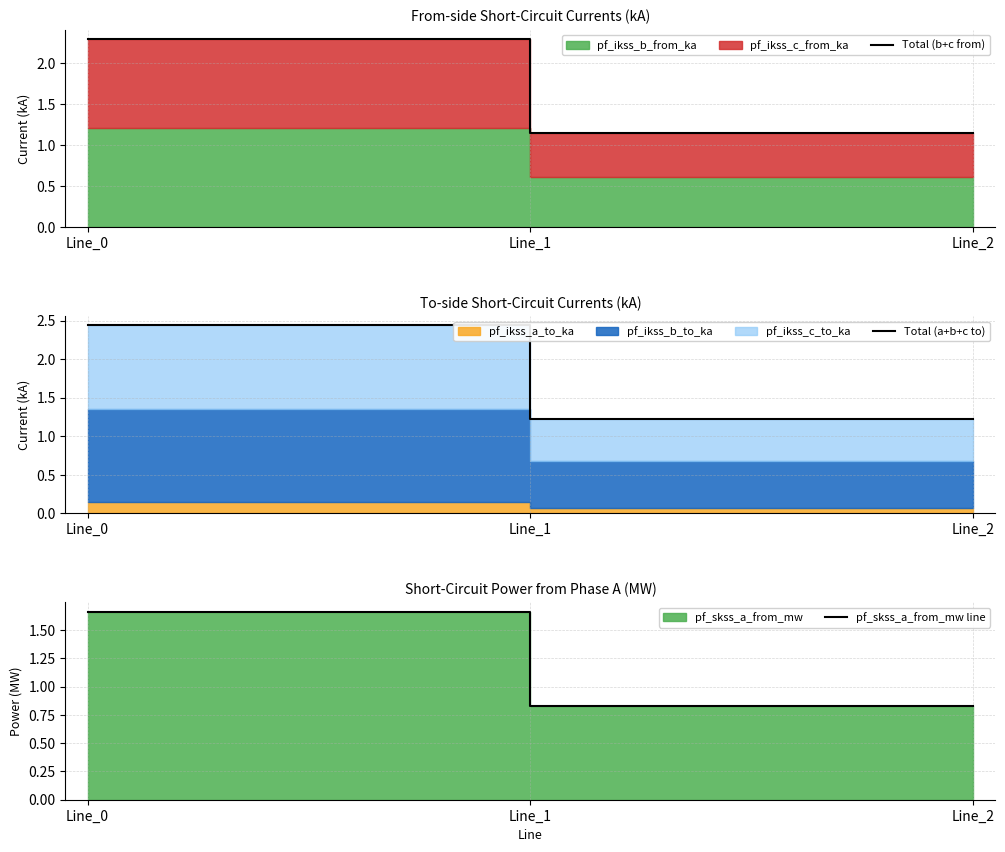

What is the sum of the pf_skss_a_from_mw line values at Line_2 and Line_1?

1.7